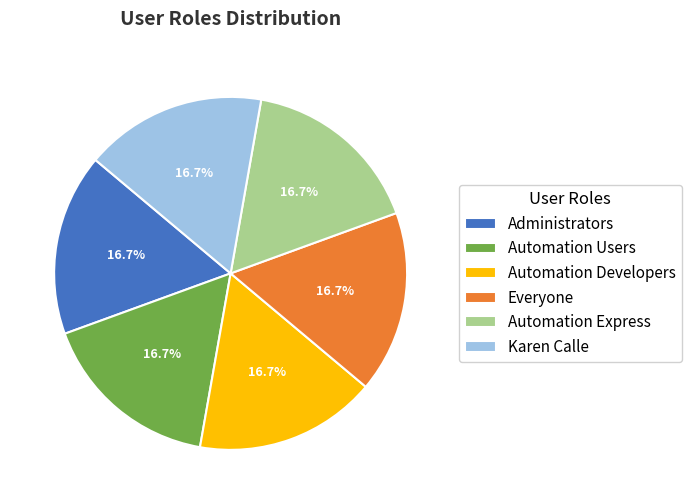

How many segments does this pie chart have?

6